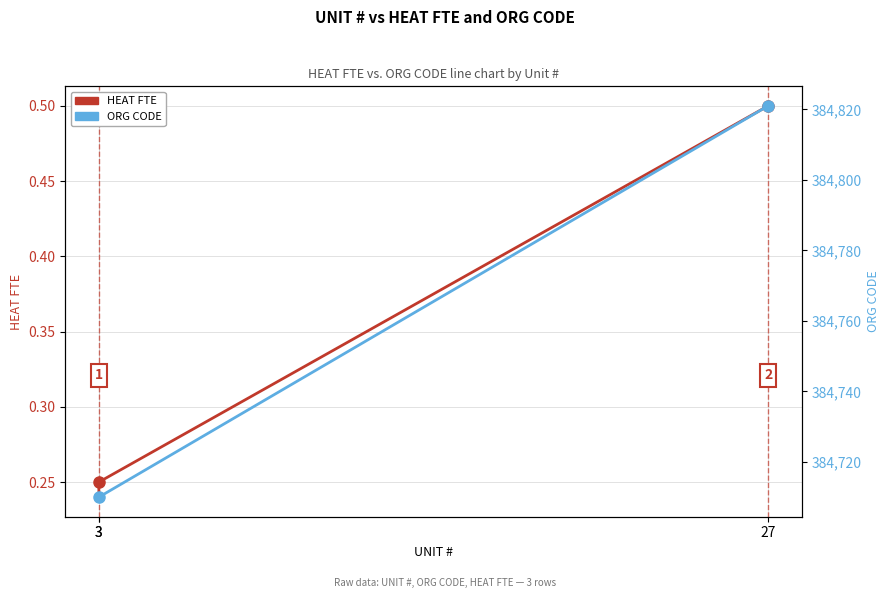

How many lines are shown in the chart?

2